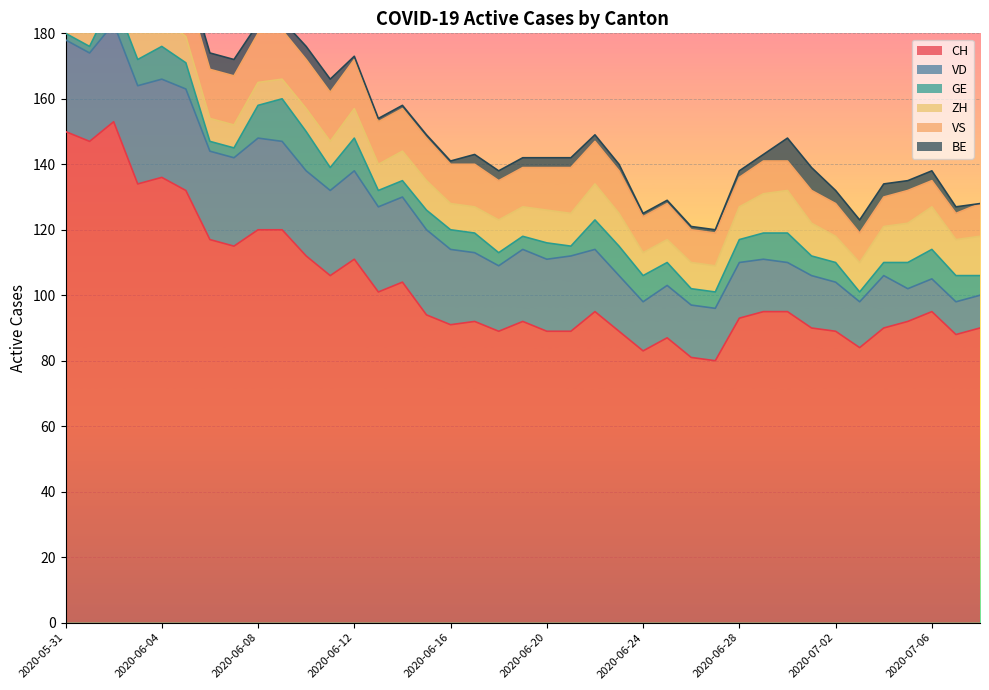

Rank the series by their maximum value, from highest to lowest.

CH, VD, VS, GE, ZH, BE